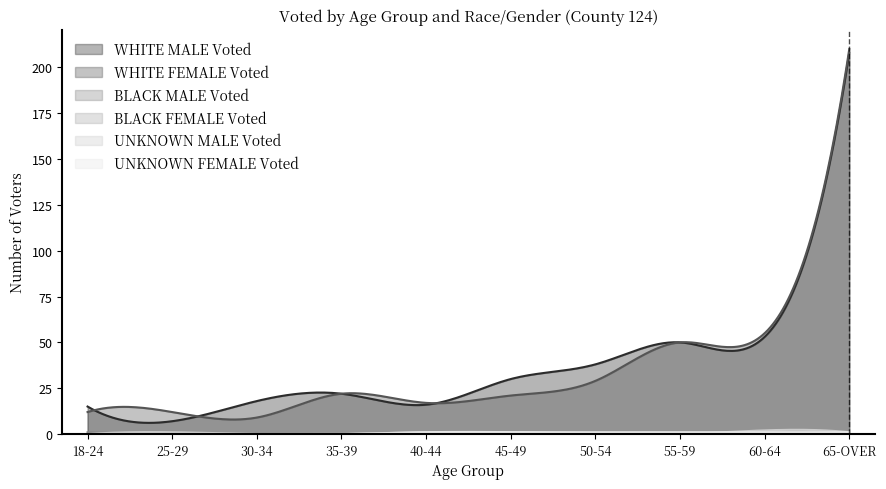

True or false: BLACK MALE Voted and UNKNOWN FEMALE Voted intersect in this chart.

False